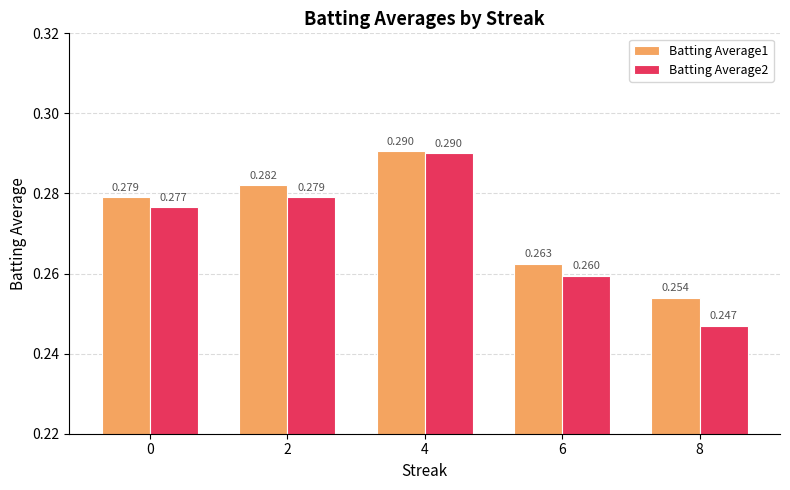

What is the lowest value of the Batting Average2 series?

0.2